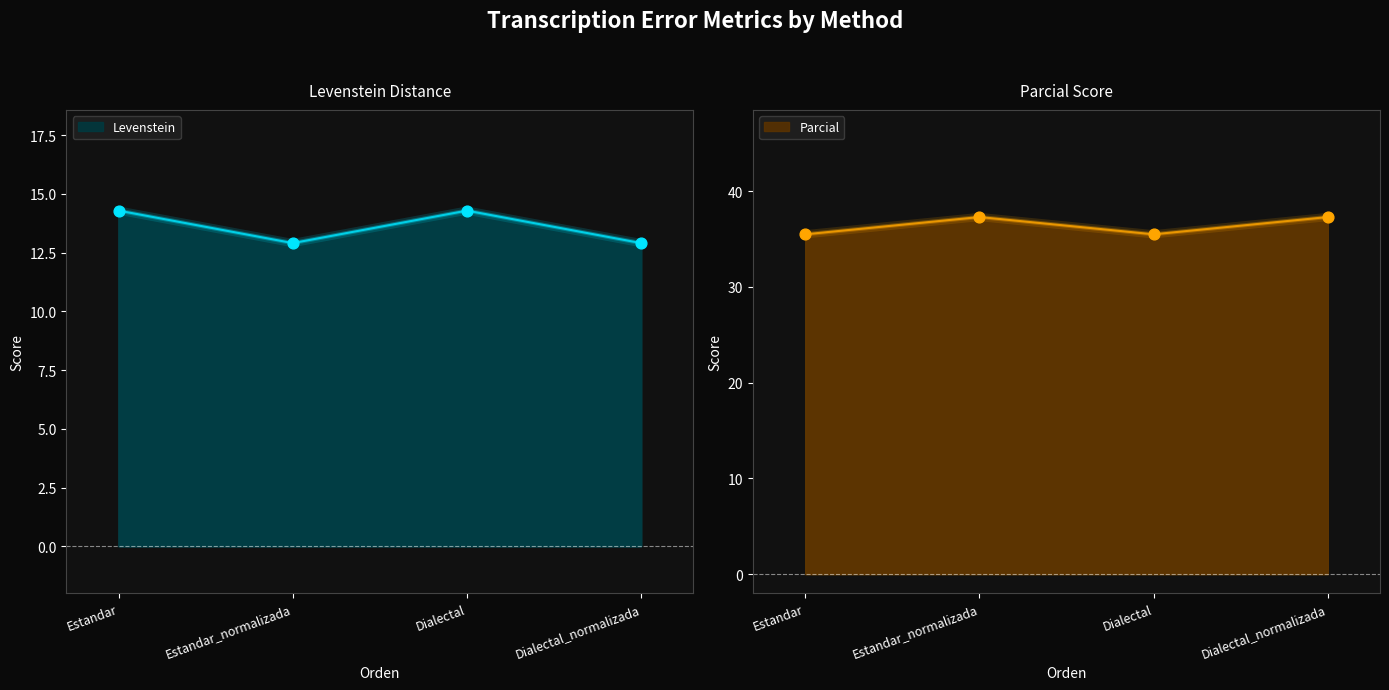

Which series has the largest total across all categories?

Parcial points